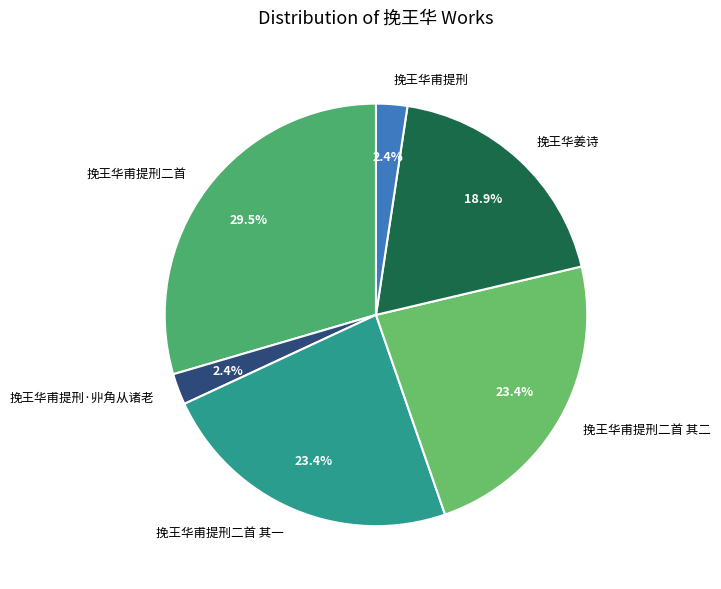

Which category has the biggest portion of the pie?

挽王华甫提刑二首